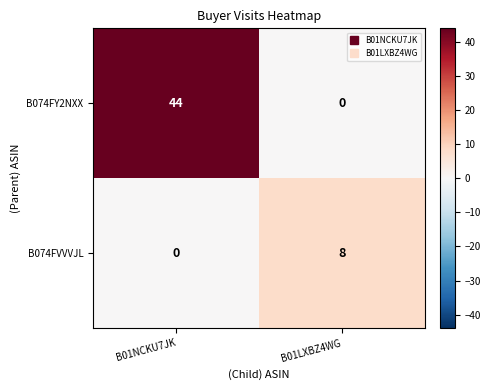

True or false: B074FVVVJL has a value of 4 at B01NCKU7JK.

False